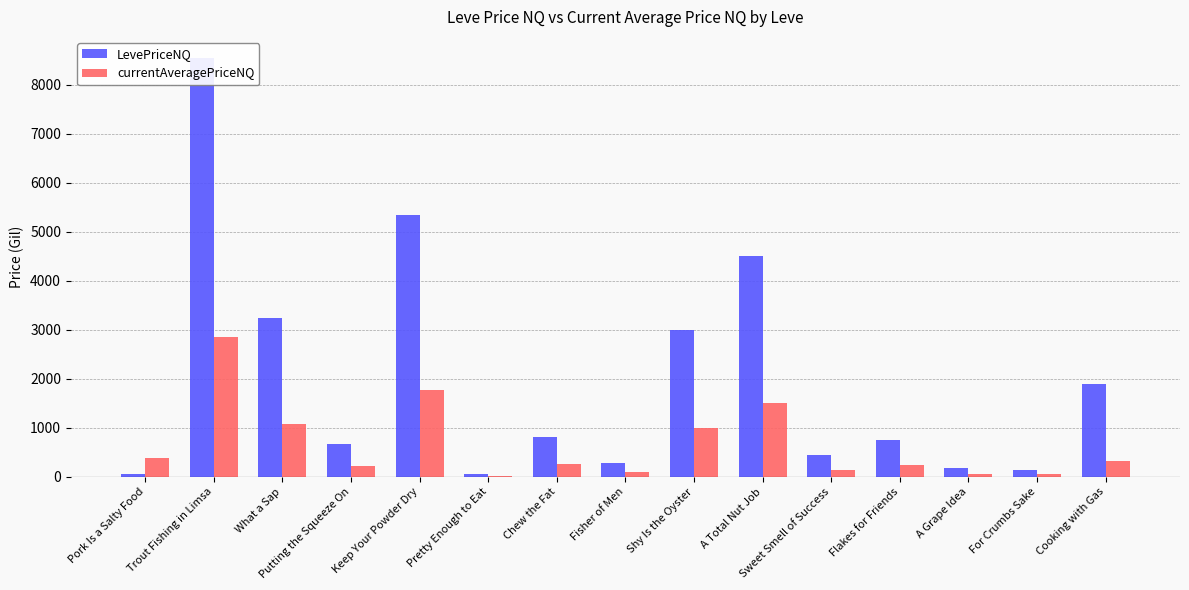

Where does the currentAveragePriceNQ series first go above 268?

Pork Is a Salty Food